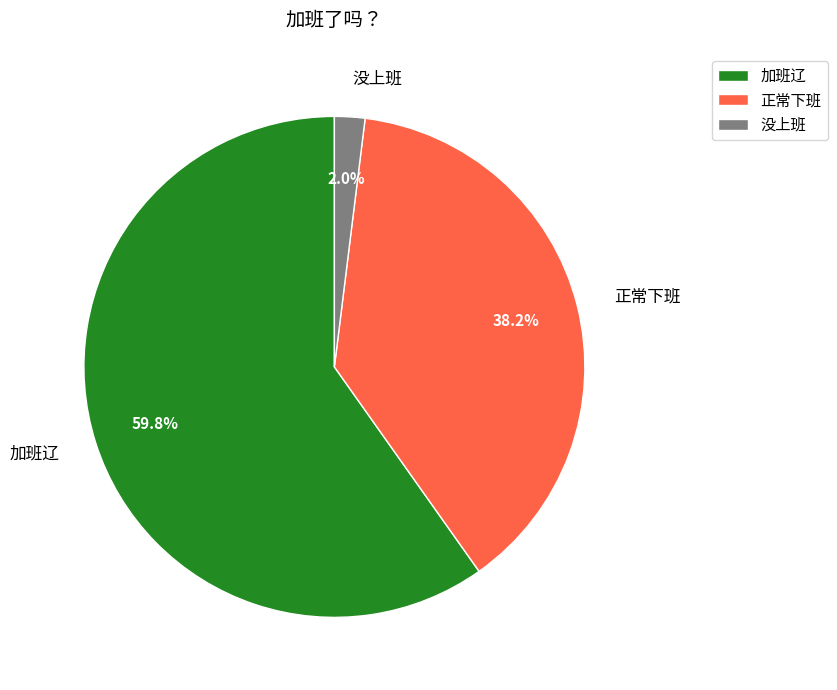

Is the sum of 正常下班 and 没上班 greater than half?

No